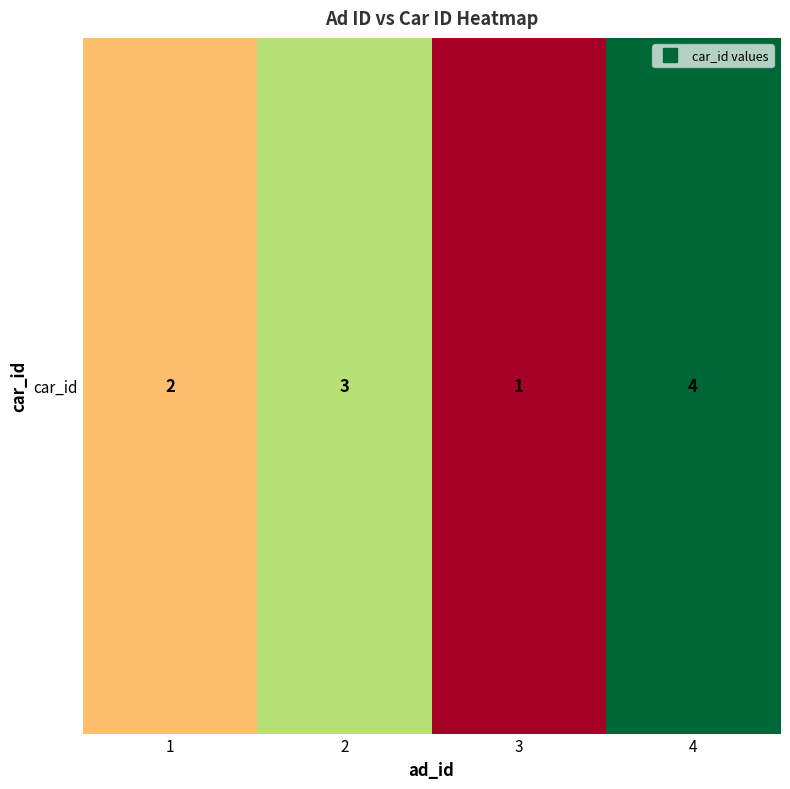

Reading left to right, what are all the values shown in this chart?

1=2	2=3	3=1	4=4